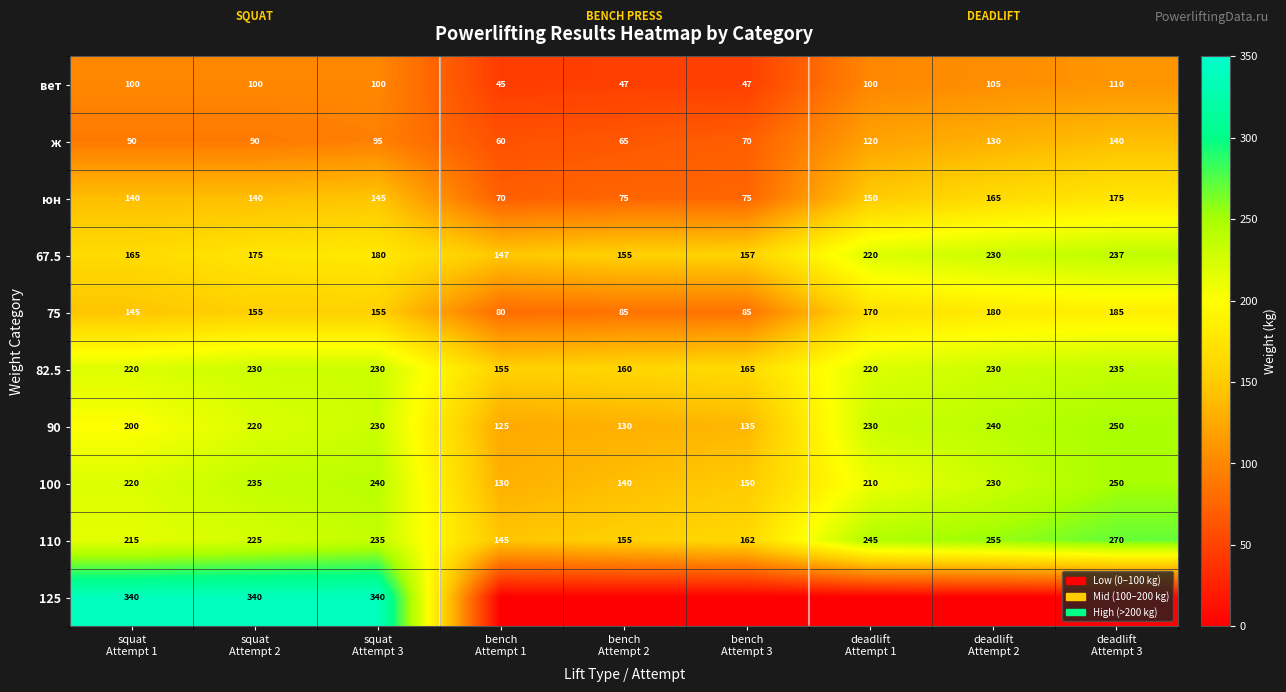

At which category does the chart reach its minimum across all series?

bench
Attempt 1